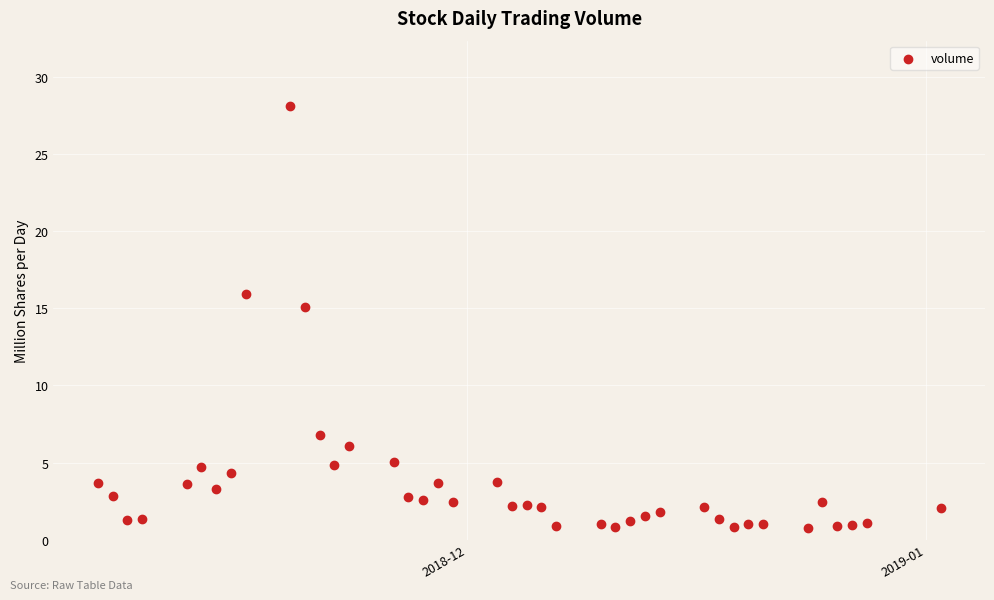

What Y value in the scatter plot is closest to 14?

15.1